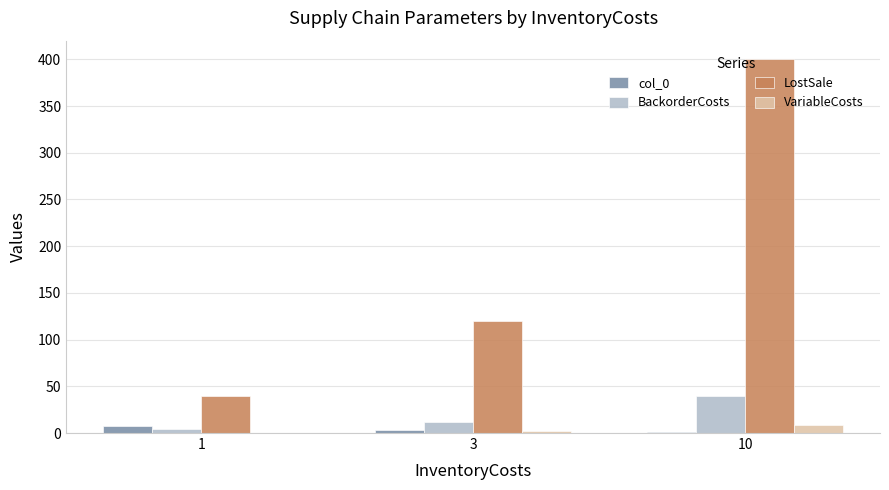

What is the maximum value for BackorderCosts?

40.0